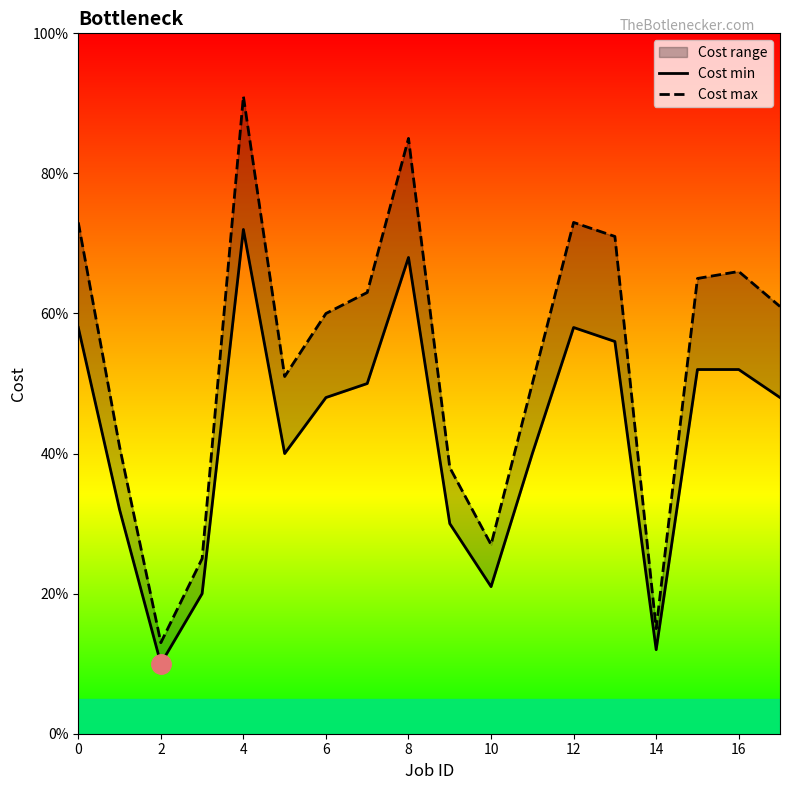

True or false: Cost min and Cost max intersect in this chart.

False